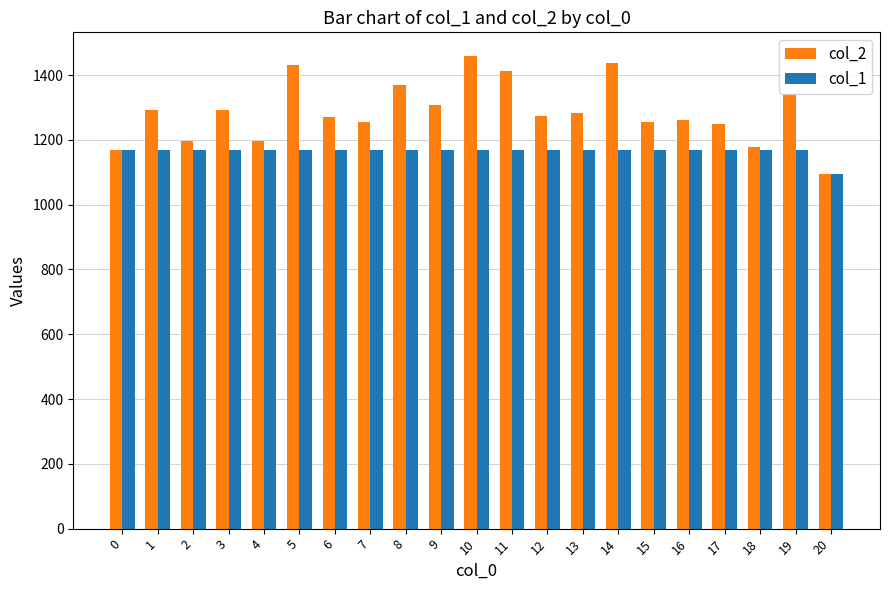

Rank the series by their average value, from highest to lowest.

col_2, col_1